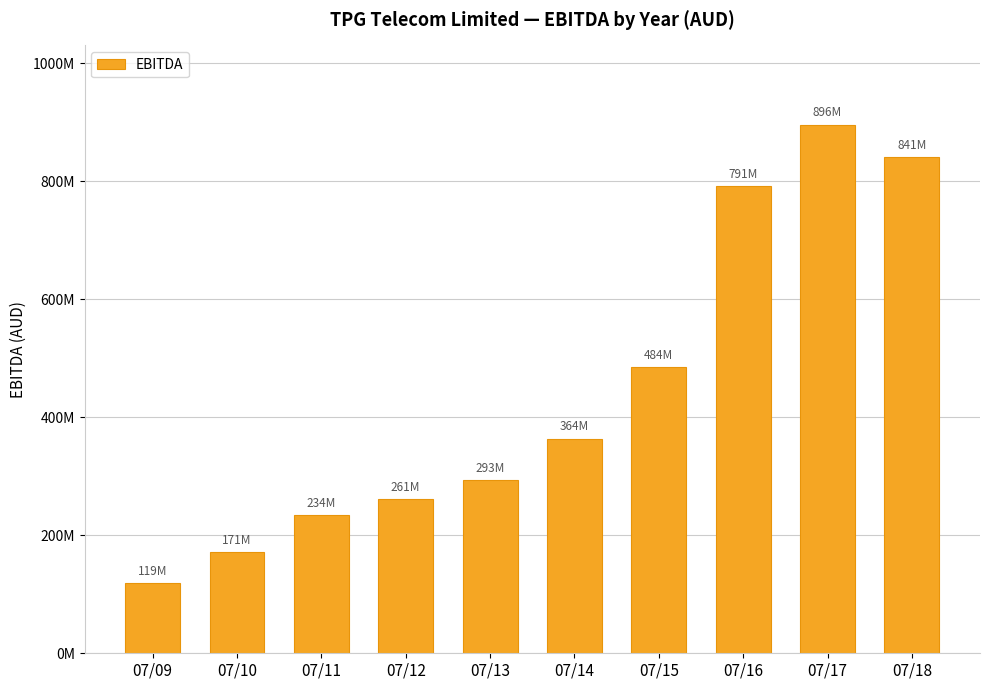

Are the bars horizontal?

No